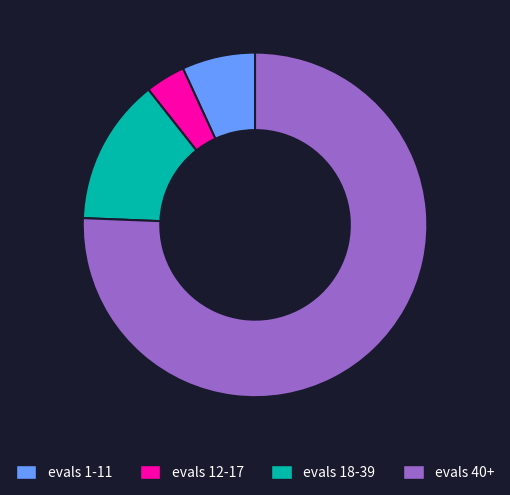

What is the ratio of the value at evals 18-39 to the value at evals 12-17?

3.7